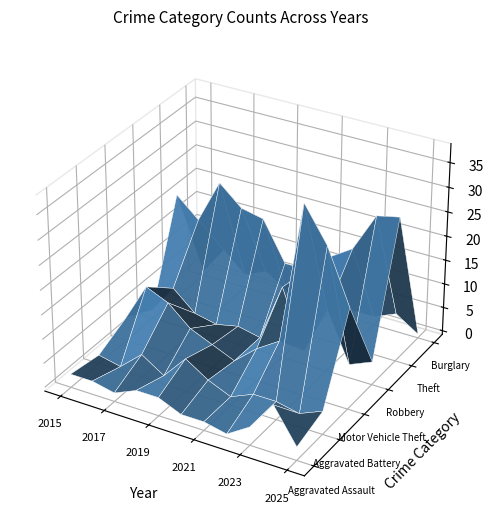

Reading left to right, what are all the values shown in this chart?

Aggravated Assault: 2015=2	2016=2	2017=1	2018=3	2019=3	2020=1	2021=1	2022=0	2023=3	2024=9	2025=2
Aggravated Battery: 2015=1	2016=0	2017=4	2018=1	2019=6	2020=3	2021=1	2022=3	2023=3	2024=2	2025=4
Motor Vehicle Theft: 2015=4	2016=12	2017=10	2018=6	2019=4	2020=2	2021=6	2022=9	2023=38	2024=31	2025=20
Robbery: 2015=1	2016=7	2017=3	2018=2	2019=3	2020=2	2021=14	2022=2	2023=12	2024=2	2025=4
Theft: 2015=21	2016=17	2017=26	2018=22	2019=21	2020=13	2021=13	2022=17	2023=20	2024=28	2025=29
Burglary: 2015=0	2016=6	2017=2	2018=4	2019=1	2020=2	2021=1	2022=1	2023=1	2024=3	2025=0